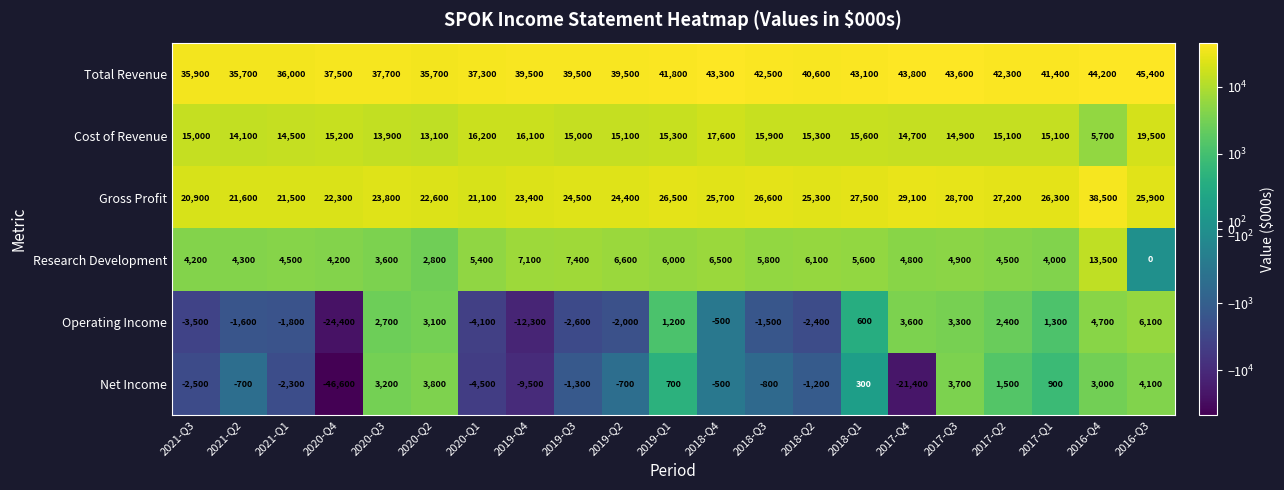

Rank the series at 2018-Q2 from lowest to highest value.

Operating Income, Net Income, Research Development, Cost of Revenue, Gross Profit, Total Revenue